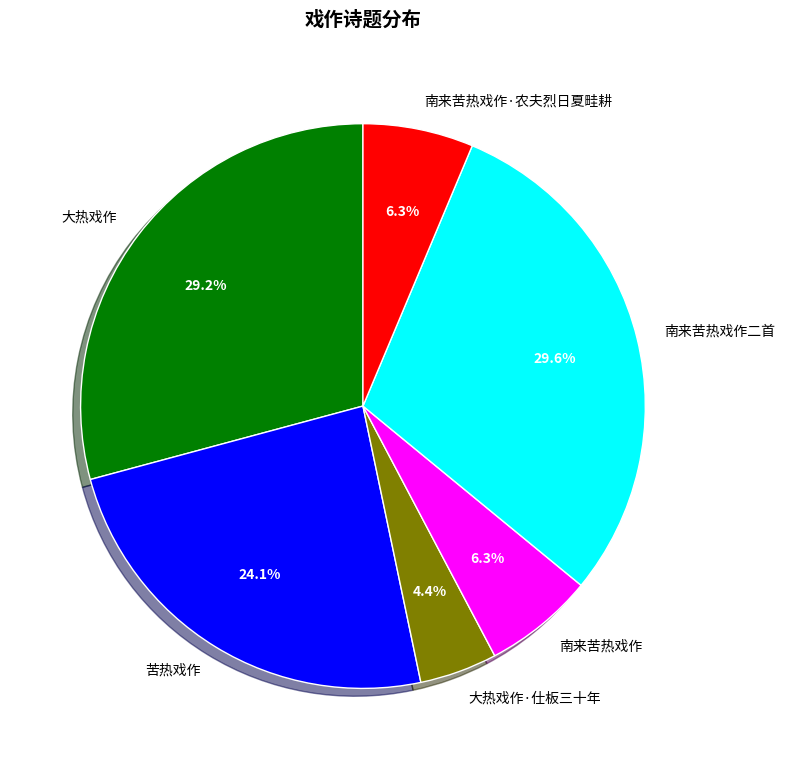

What is the smallest slice in the pie chart?

大热戏作·仕板三十年